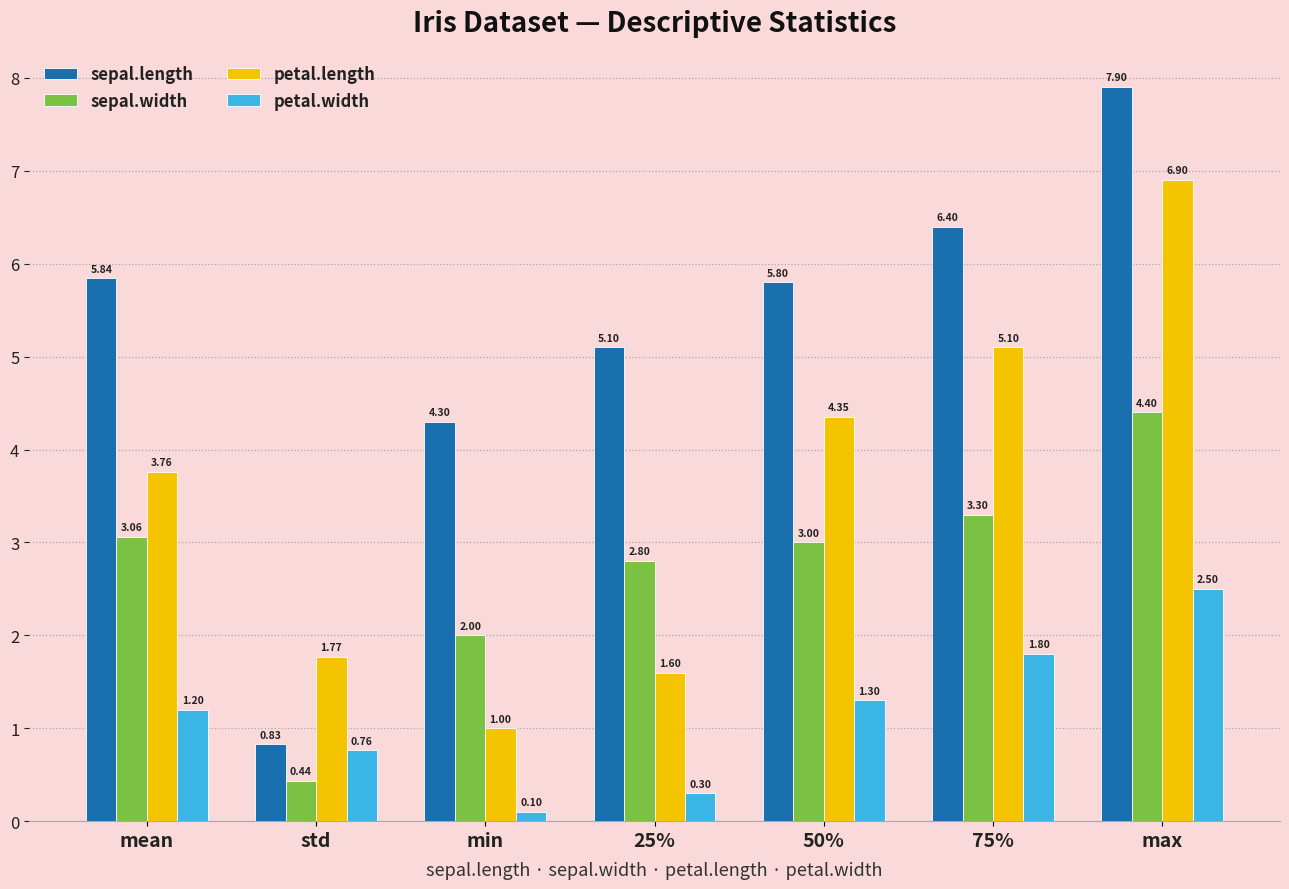

What is the sum of the sepal.width values at mean and 50%?

6.1